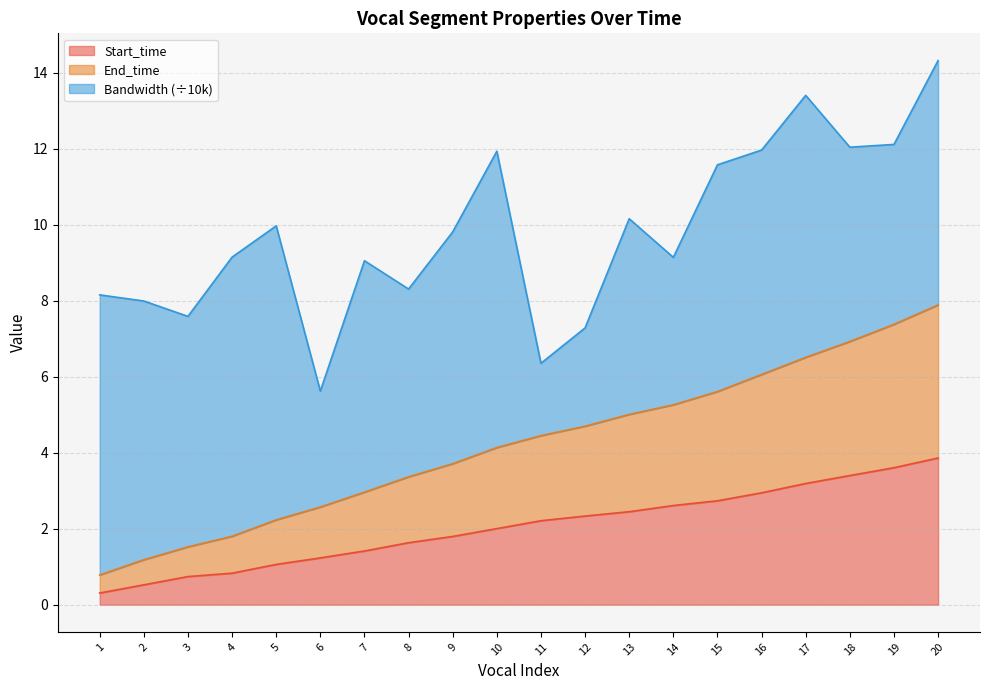

True or false: Start_time has a value of 4.4 at 17.

False